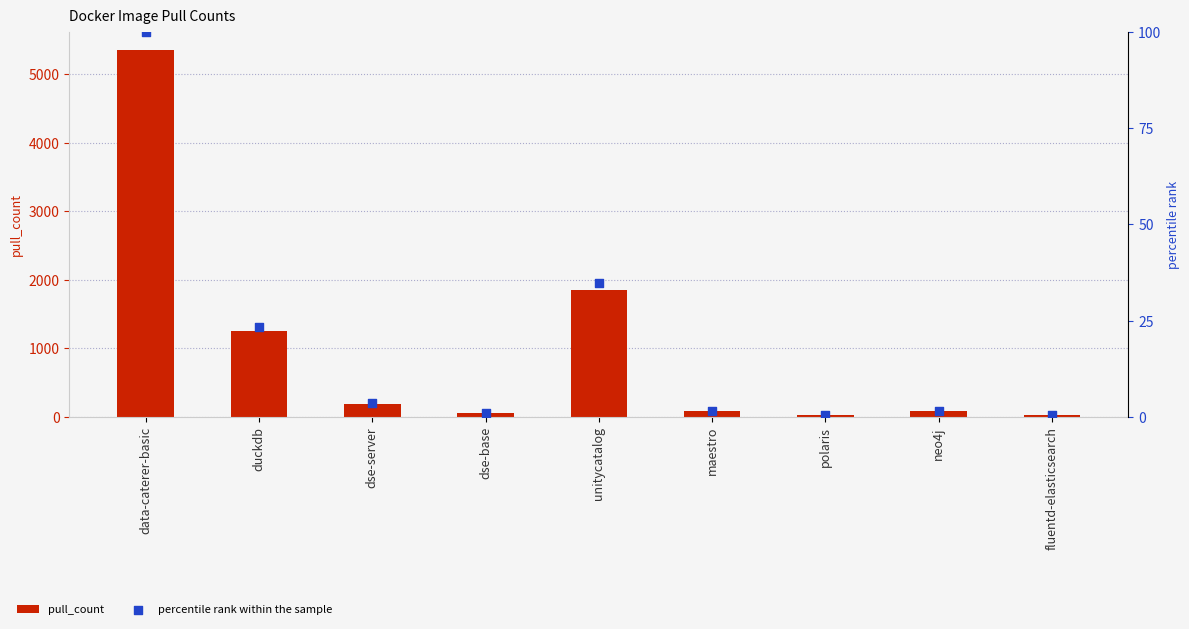

Which series has the widest spread of Y values?

pull_count